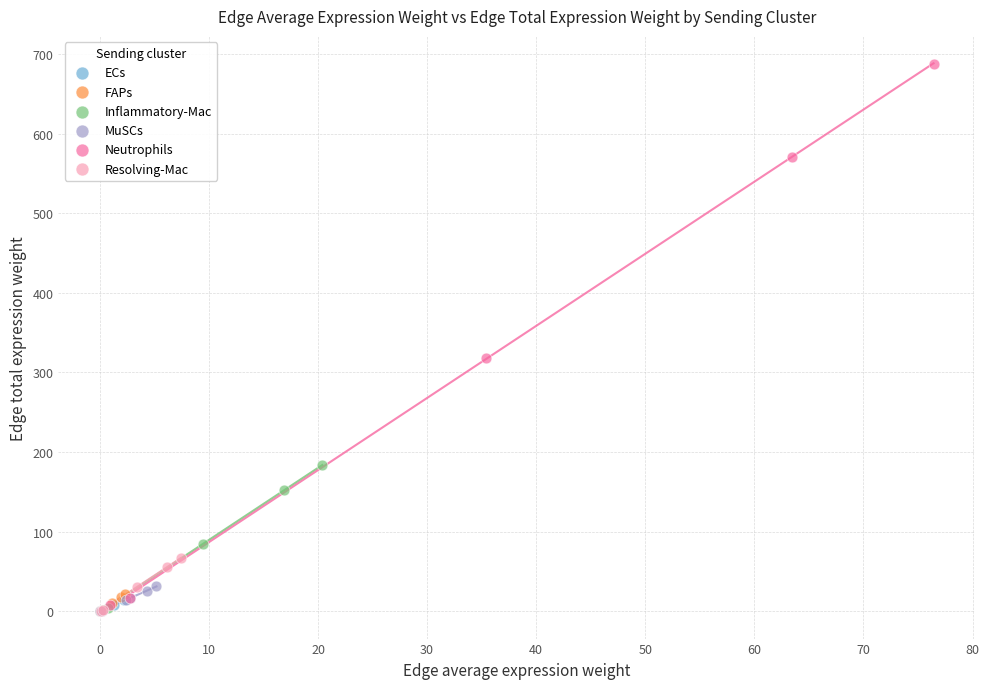

Which series has the largest Y range (max minus min)?

Neutrophils